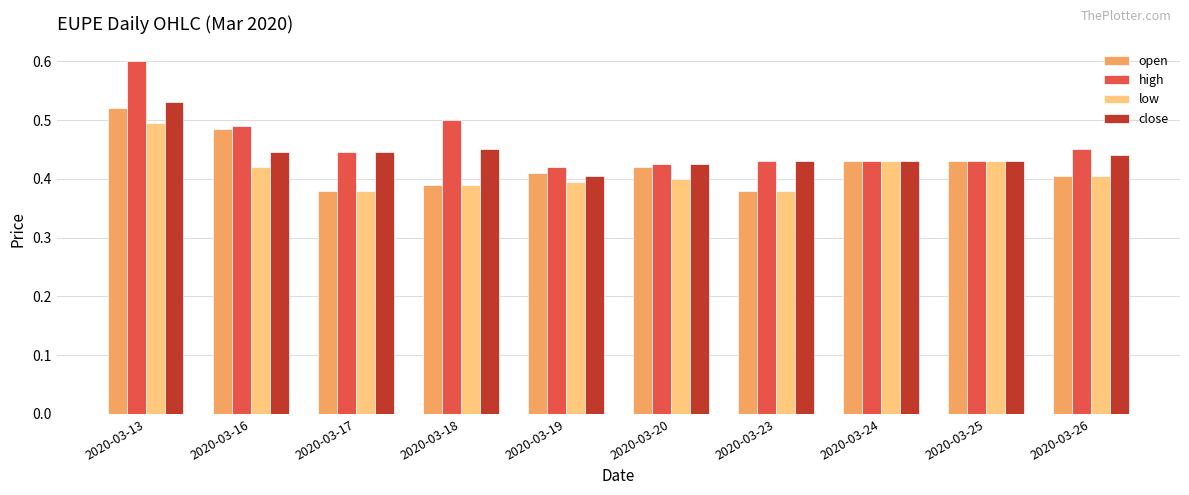

The value of close at 2020-03-20 is 0.4. True or false?

True